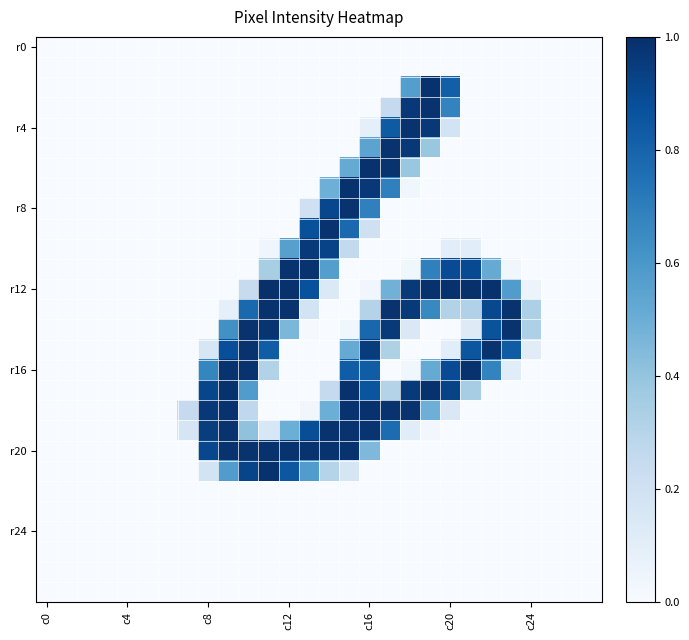

At which category does the chart reach its peak across all series?

21